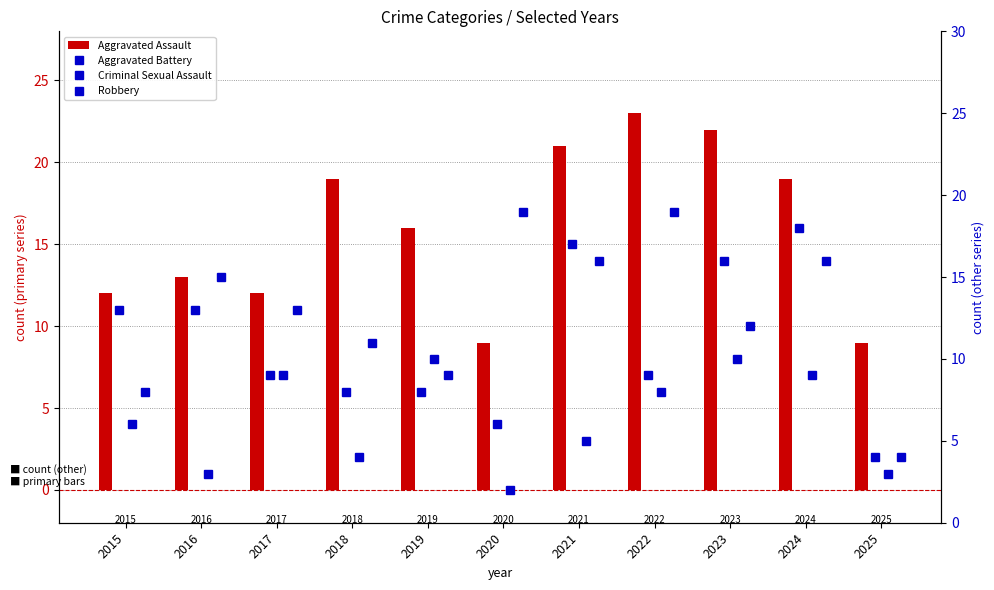

What are all the series names shown in the legend?

Aggravated Assault, Aggravated Battery, Criminal Sexual Assault, Robbery